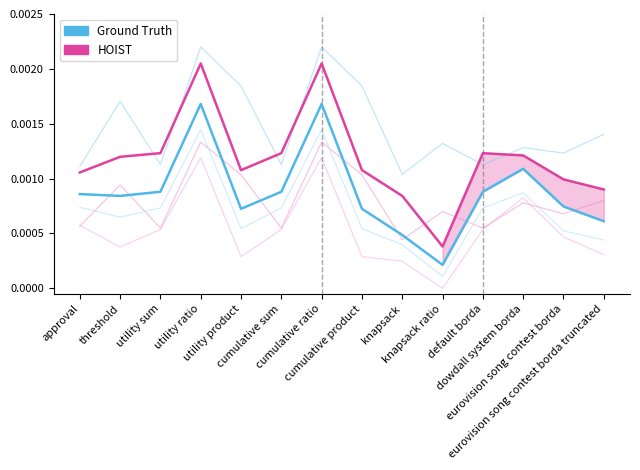

Which series changed the most between cumulative product and eurovision song contest borda truncated?

voter2